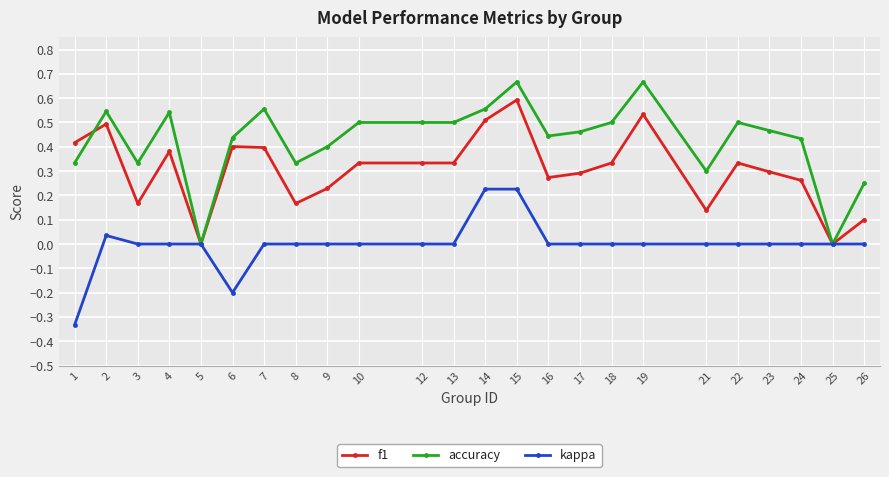

Is it true that accuracy equals 0.2 at 12?

False